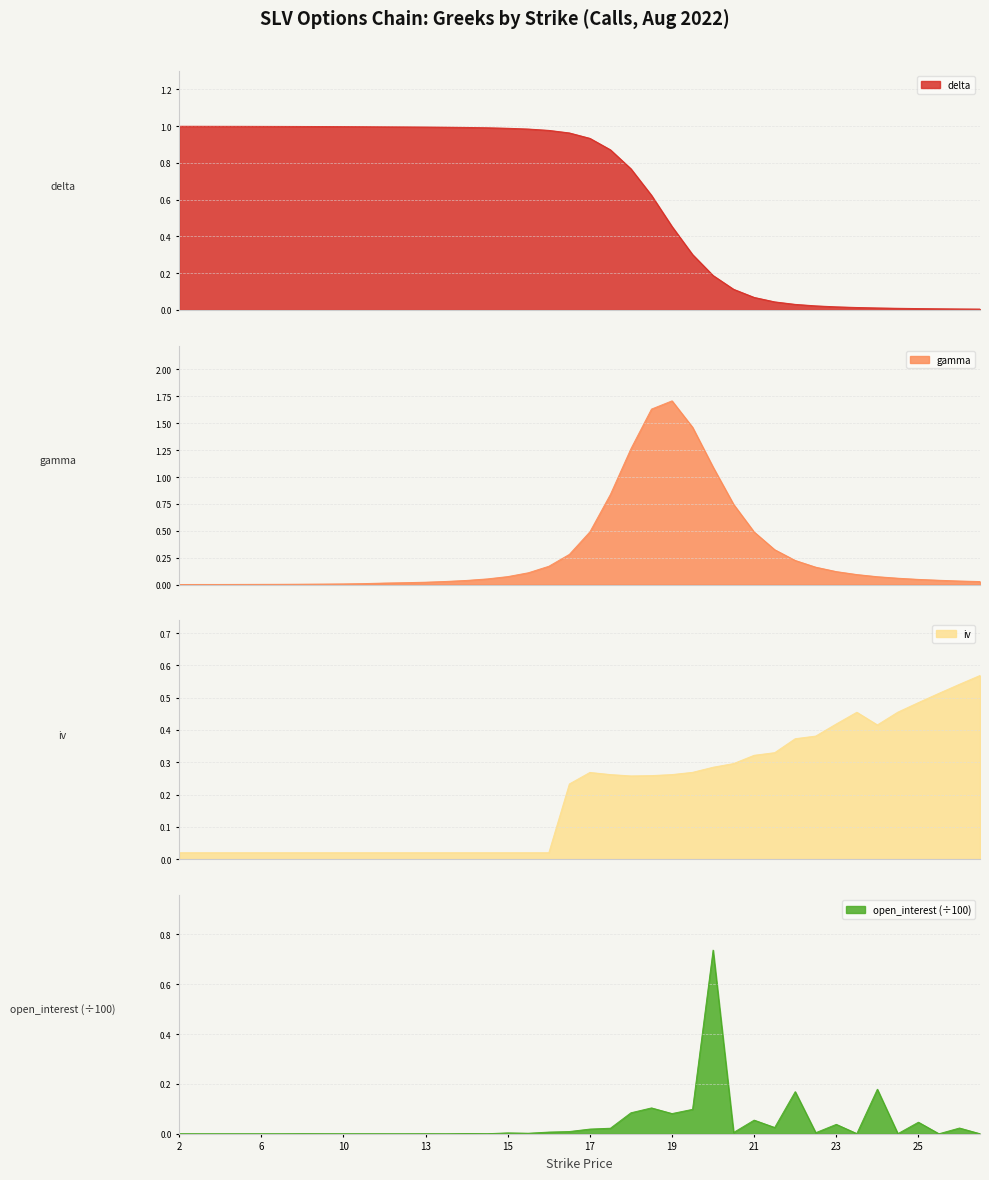

What is the label of the 11th point from the right?

21.5